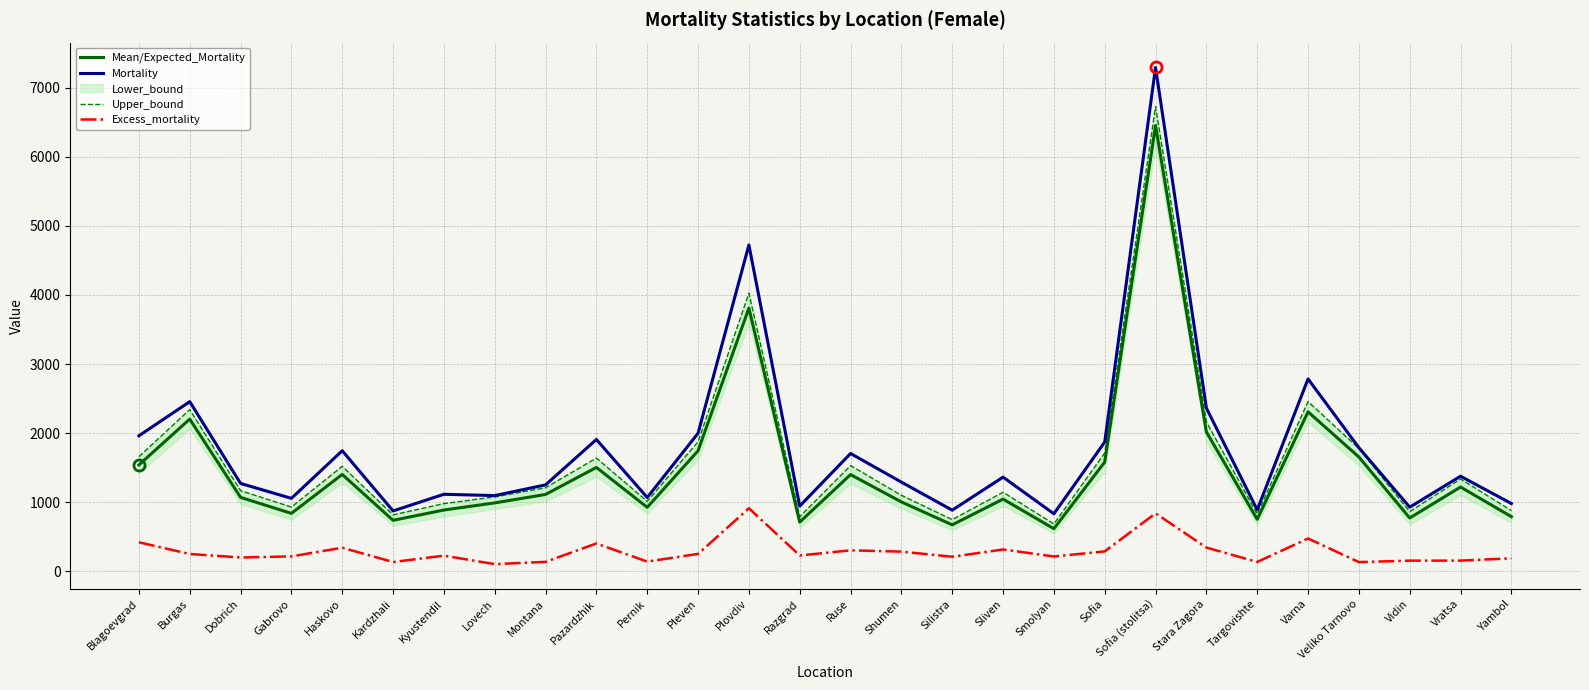

Which series has the largest total across all categories?

Mortality